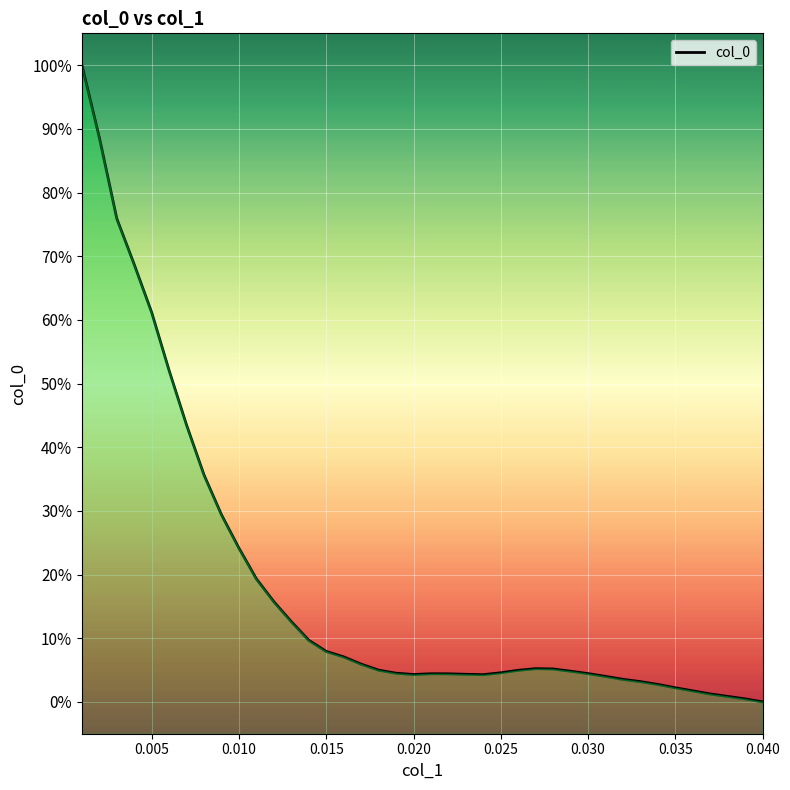

What position from the right is 0.025?

16